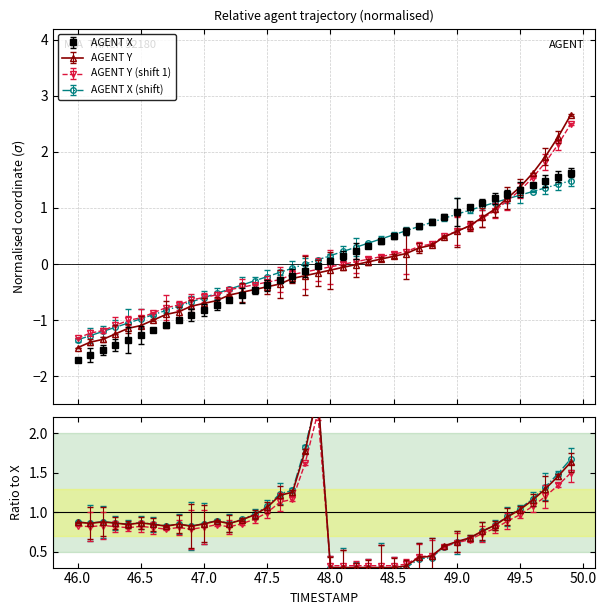

What is the lowest value of the Y (AGENT) series?

-1.5